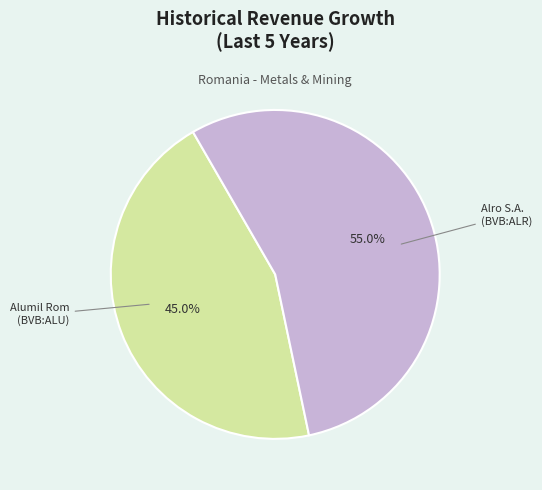

Is there a majority slice in this chart?

Yes